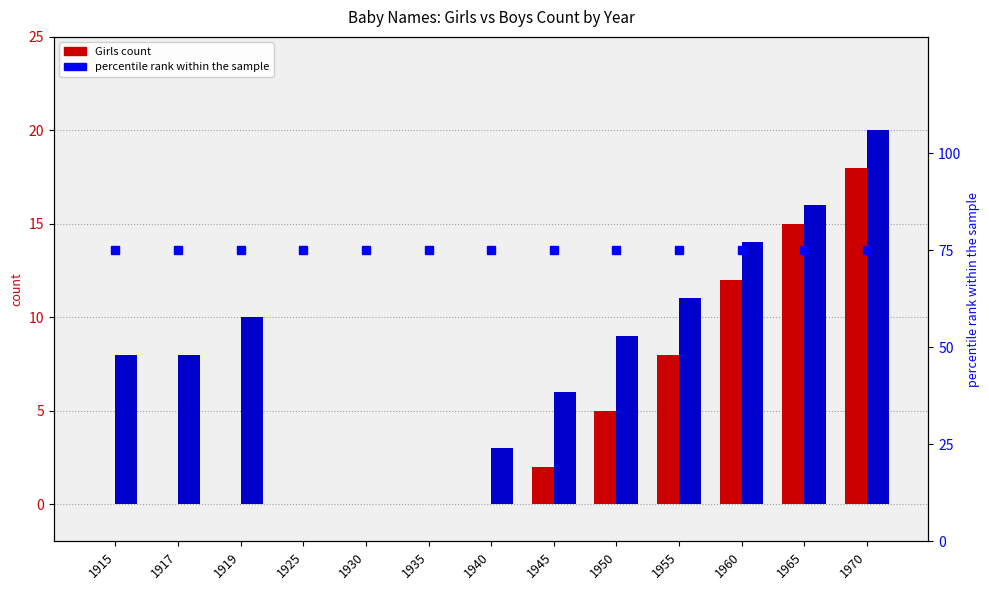

Reading left to right, list all the values displayed in this chart.

Girls: 0	0	0	0	0	0	0	2	5	8	12	15	18
Boys: 8	8	10	0	0	0	3	6	9	11	14	16	20
percentile rank within the sample: 75	75	75	75	75	75	75	75	75	75	75	75	75